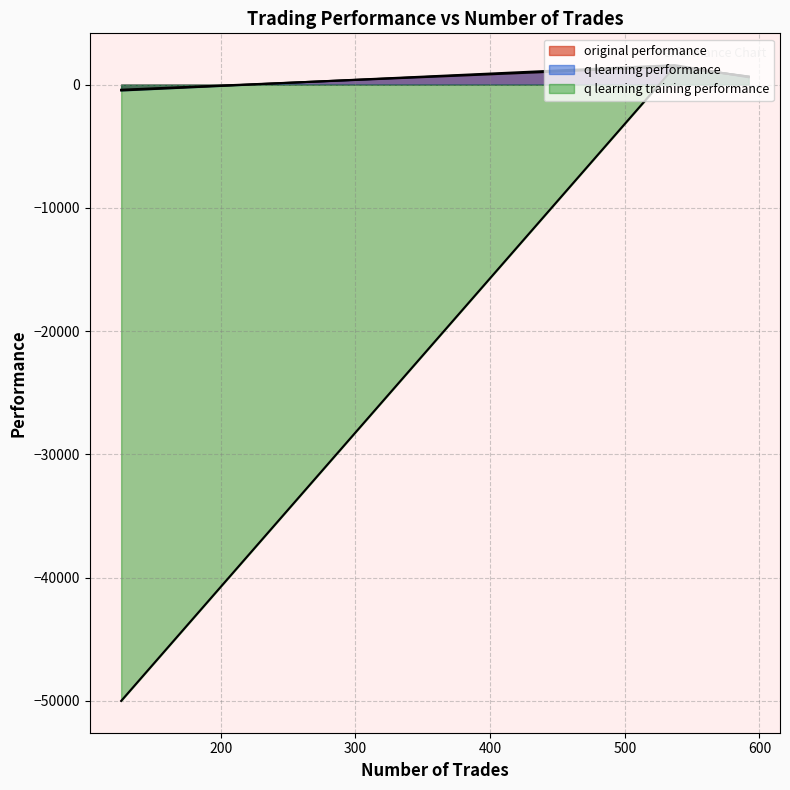

What is the difference between the maximum and minimum values in the original performance series?

1880.3